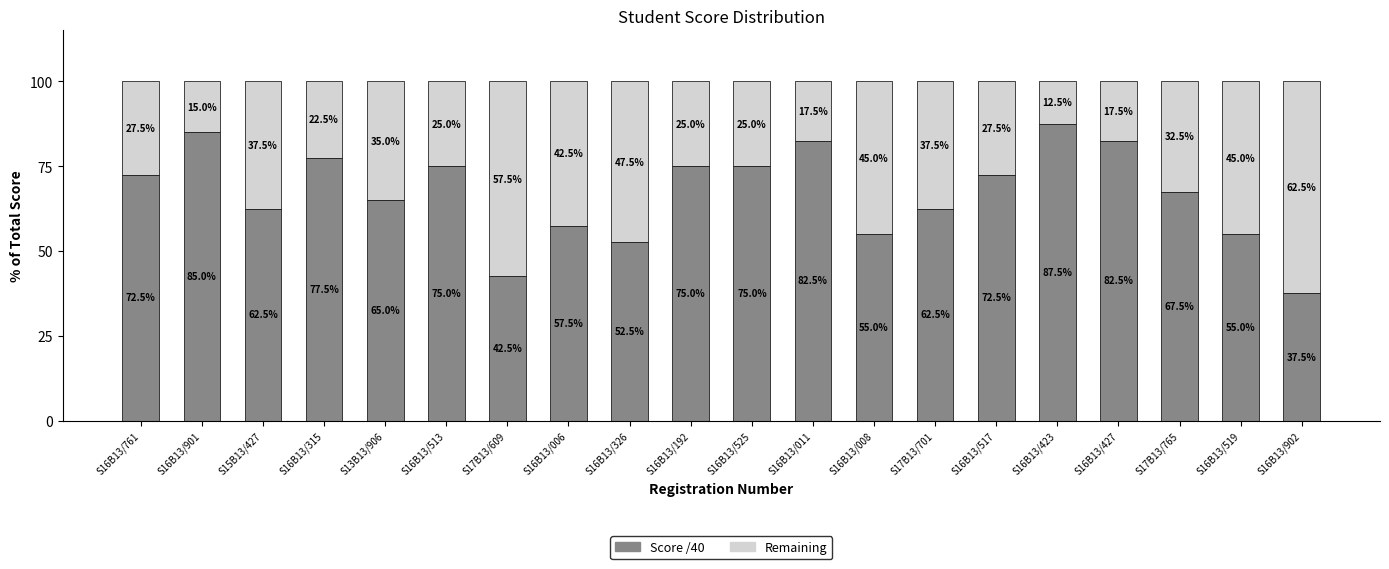

Reading left to right, what are the values for Score /40?

S16B13/761=72.5	S16B13/901=85.0	S15B13/427=62.5	S16B13/315=77.5	S13B13/906=65.0	S16B13/513=75.0	S17B13/609=42.5	S16B13/006=57.5	S16B13/326=52.5	S16B13/192=75.0	S16B13/525=75.0	S16B13/011=82.5	S16B13/008=55.0	S17B13/701=62.5	S16B13/517=72.5	S16B13/423=87.5	S16B13/427=82.5	S17B13/765=67.5	S16B13/519=55.0	S16B13/902=37.5